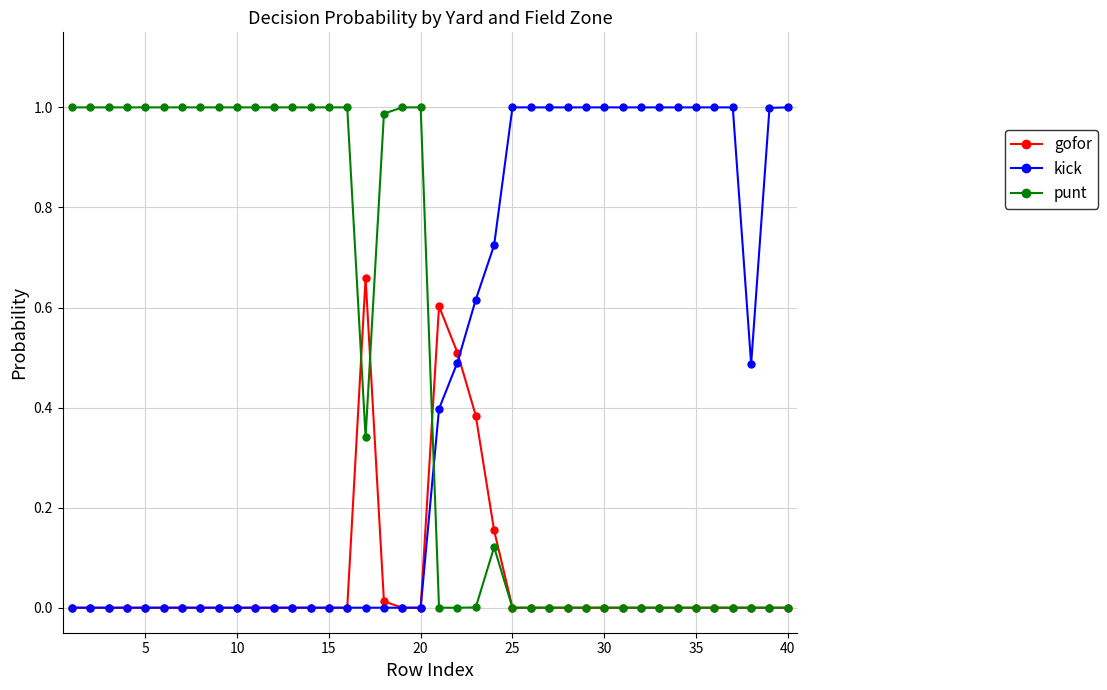

How many intersections are there between punt and kick?

1